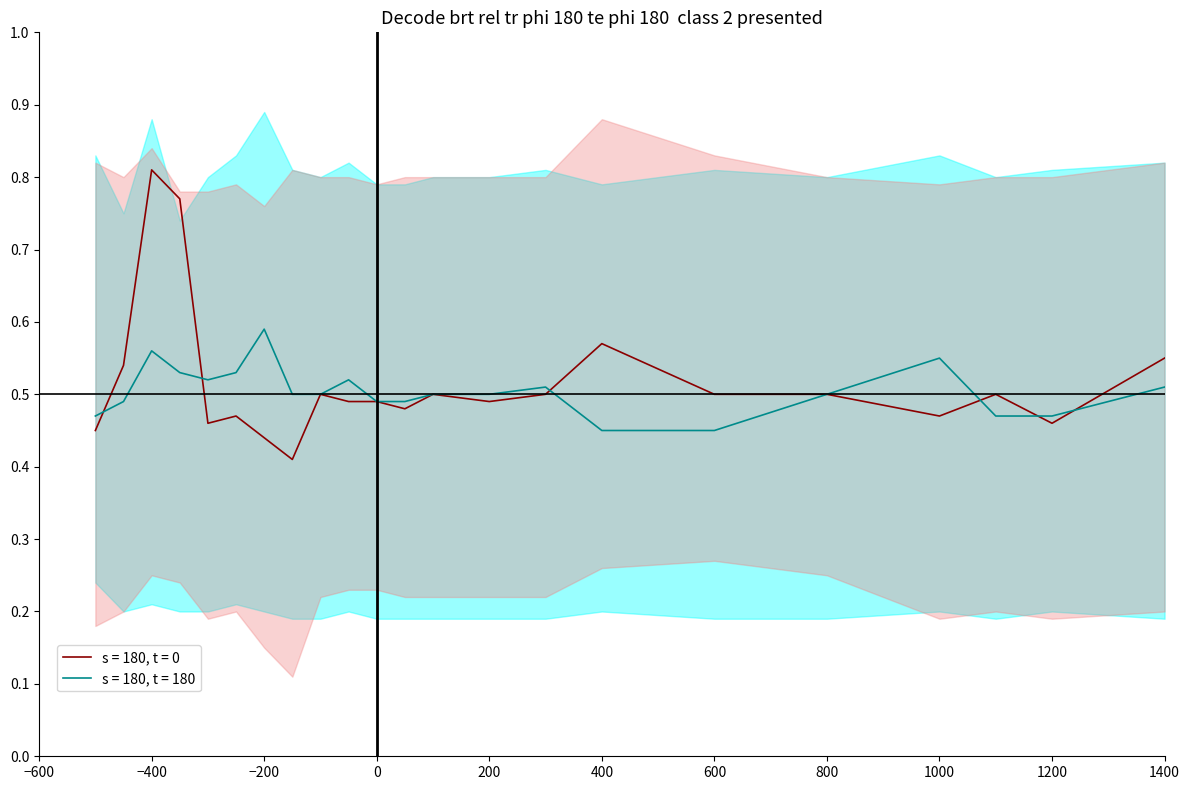

The value of s = 180, t = 180 at 0 is 0.9. True or false?

False